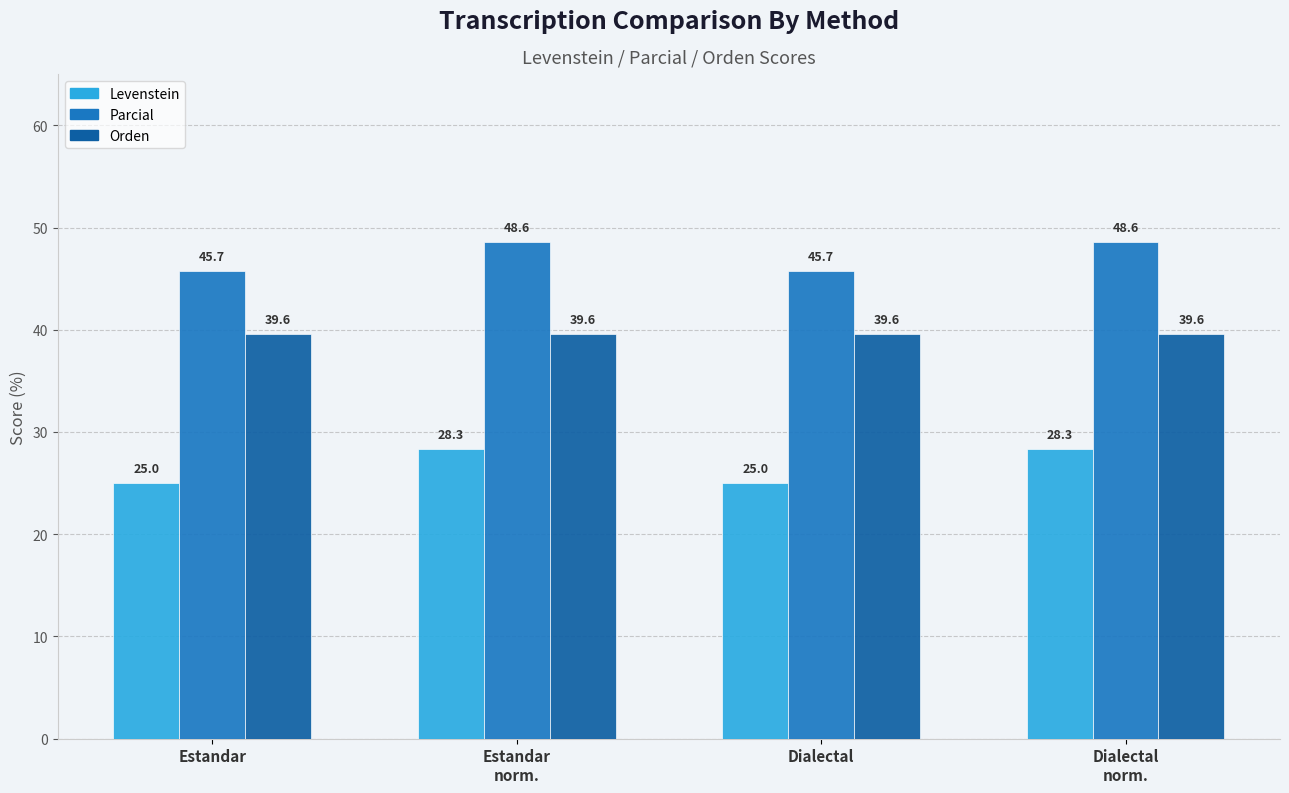

What is the total value across all series at Dialectal
norm.?

116.5